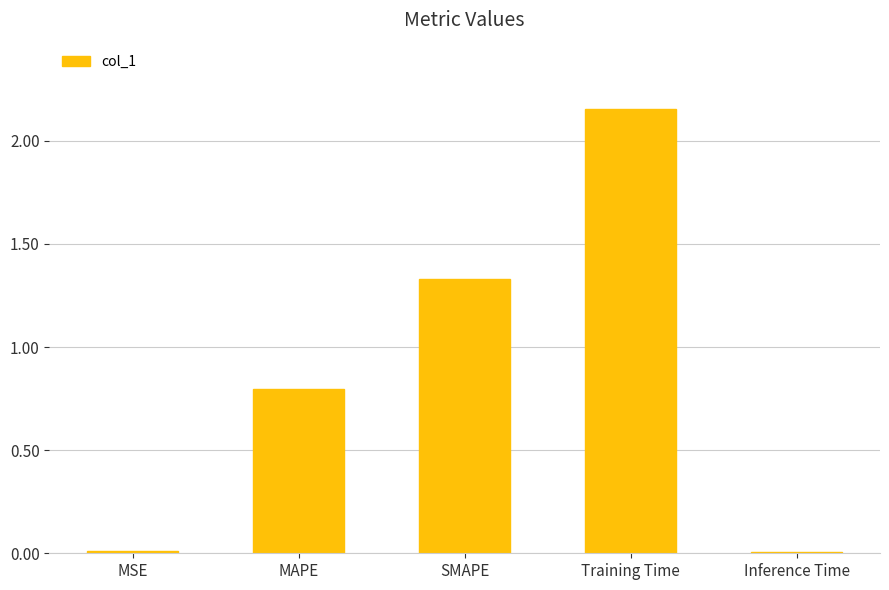

The value at Inference Time is 0.0. True or false?

True